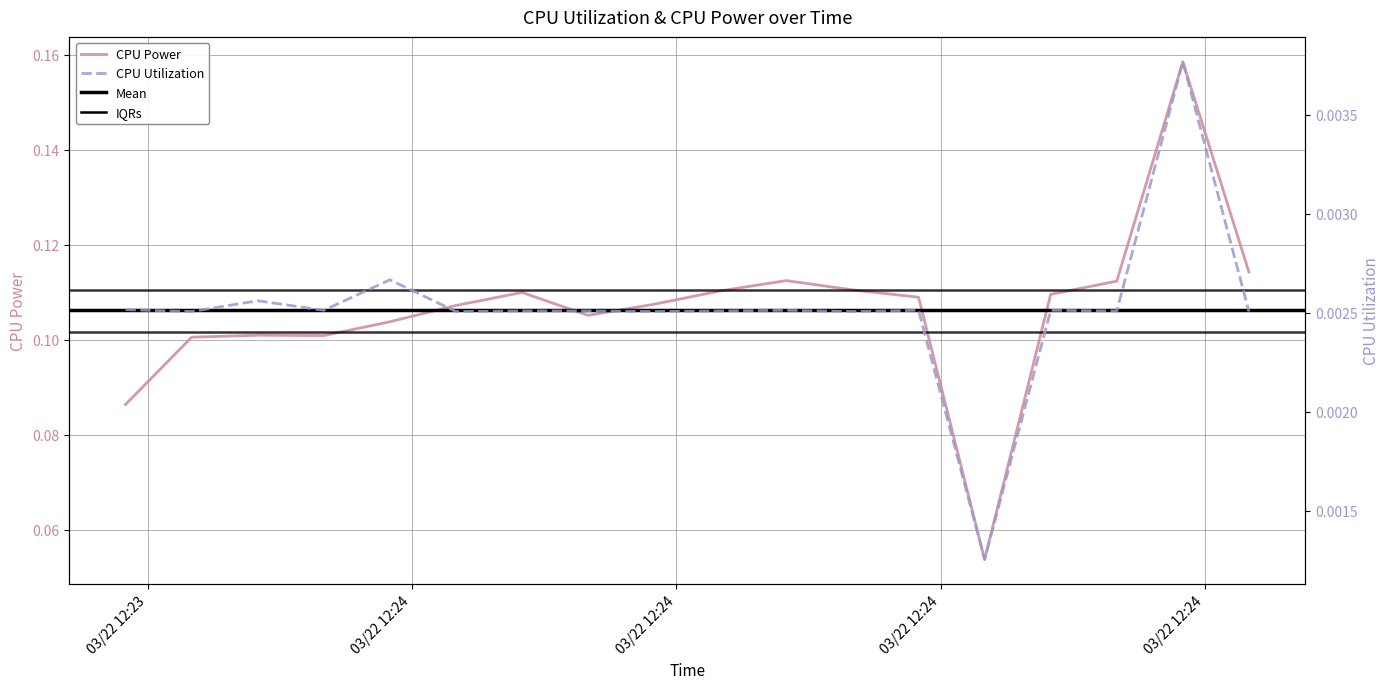

The CPU Utilization series shows 0.0 at 2025-03-22 12:24:12. True or false?

True